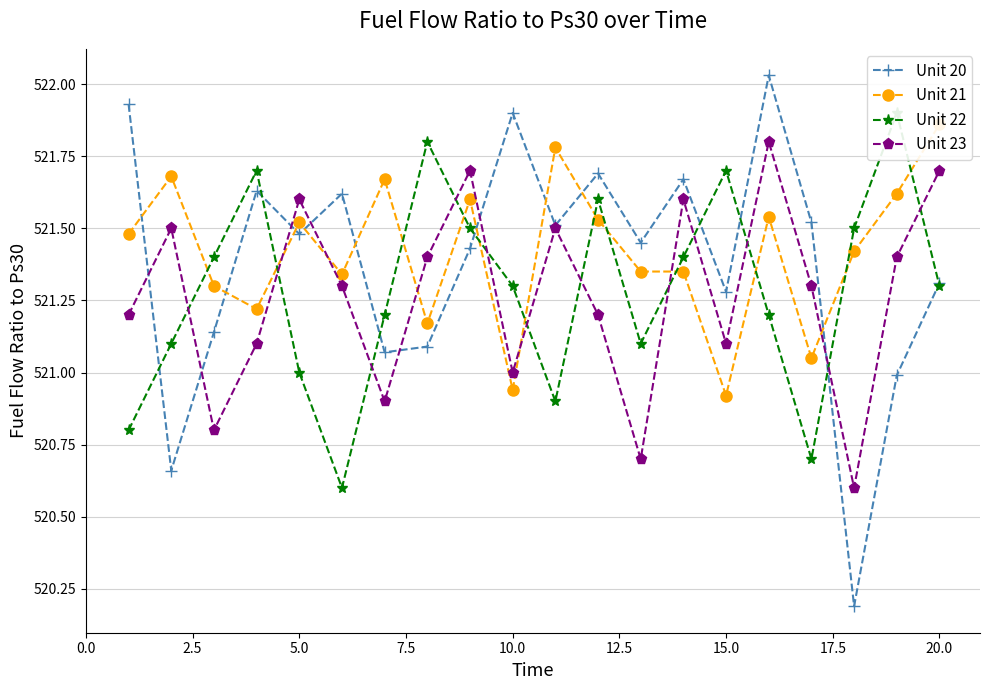

How many interior local peaks does the Unit 20 series have?

6